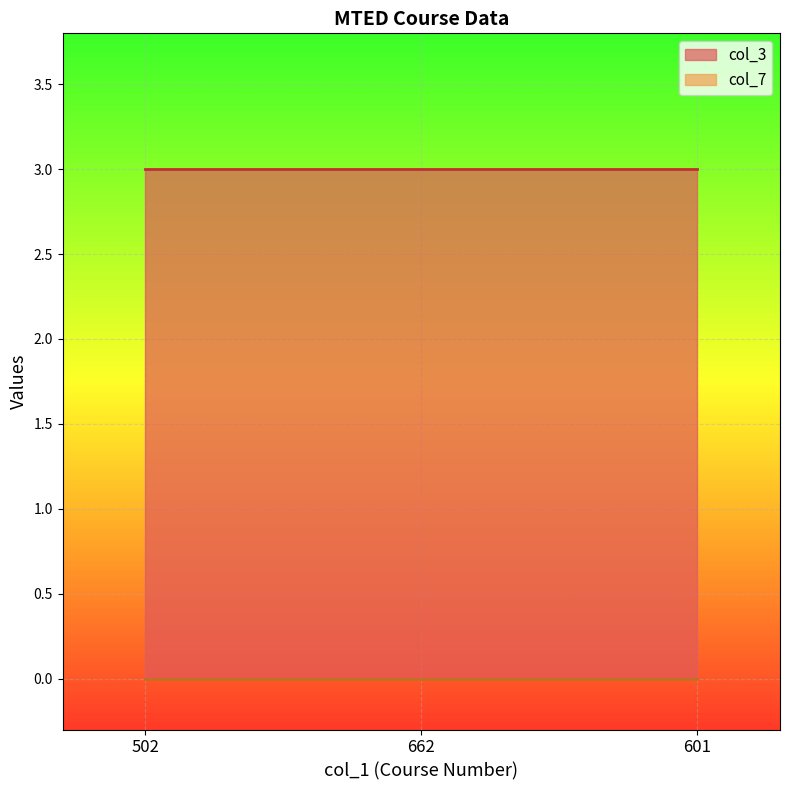

What are all the series names shown in the legend?

col_3, col_7